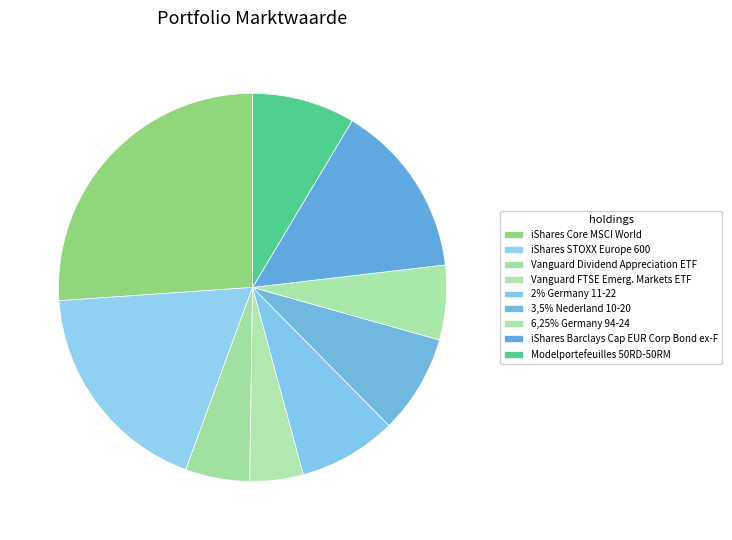

Is there any slice that represents more than half of the pie?

No